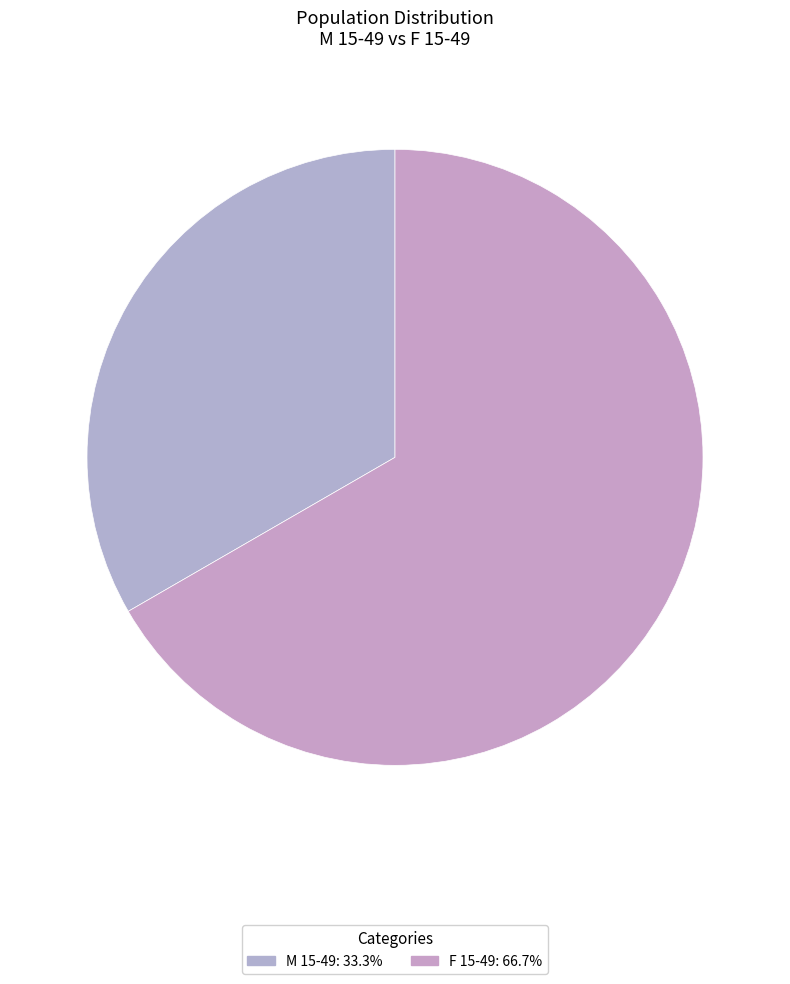

Which category has the smallest portion of the pie?

M 15-49